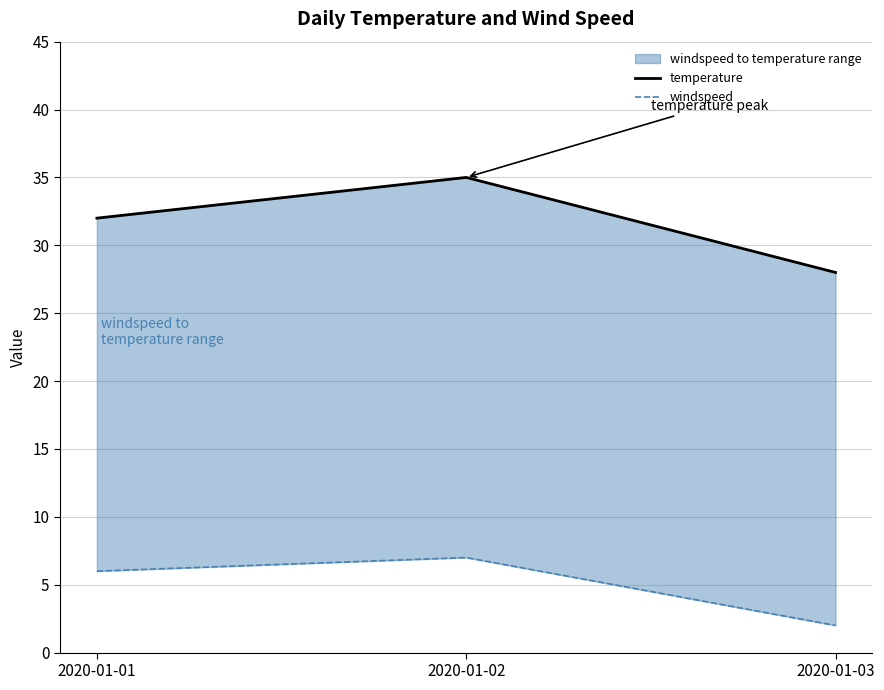

How many distinct data groups are displayed?

2